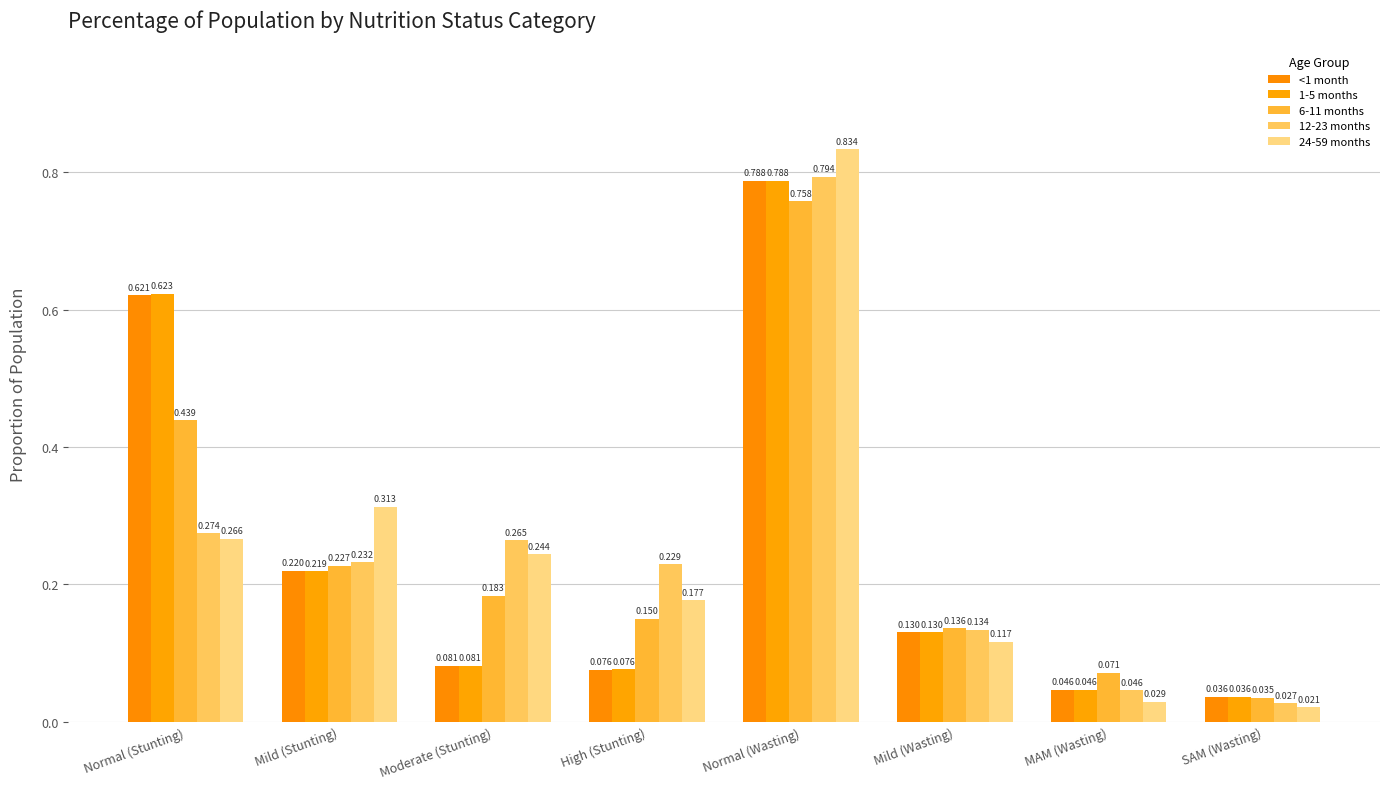

Reading left to right, what are all the values shown in this chart?

<1 month: 0.6	0.2	0.1	0.1	0.8	0.1	0.0	0.0
1-5 months: 0.6	0.2	0.1	0.1	0.8	0.1	0.0	0.0
6-11 months: 0.4	0.2	0.2	0.2	0.8	0.1	0.1	0.0
12-23 months: 0.3	0.2	0.3	0.2	0.8	0.1	0.0	0.0
24-59 months: 0.3	0.3	0.2	0.2	0.8	0.1	0.0	0.0